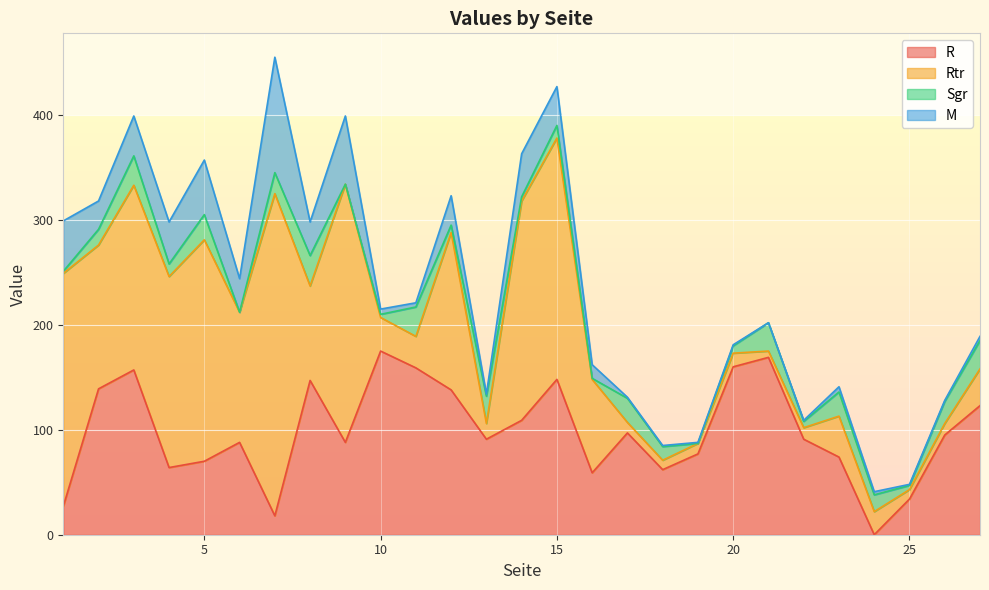

Between 5 and 10, which series saw the biggest shift?

Rtr